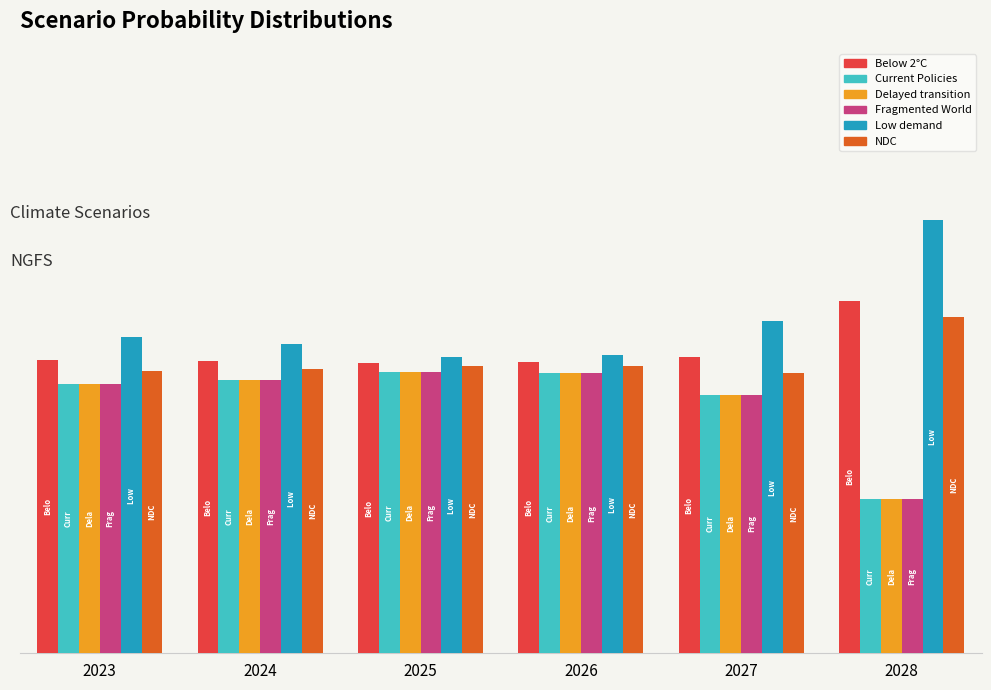

Which category has the highest value across all series?

2028